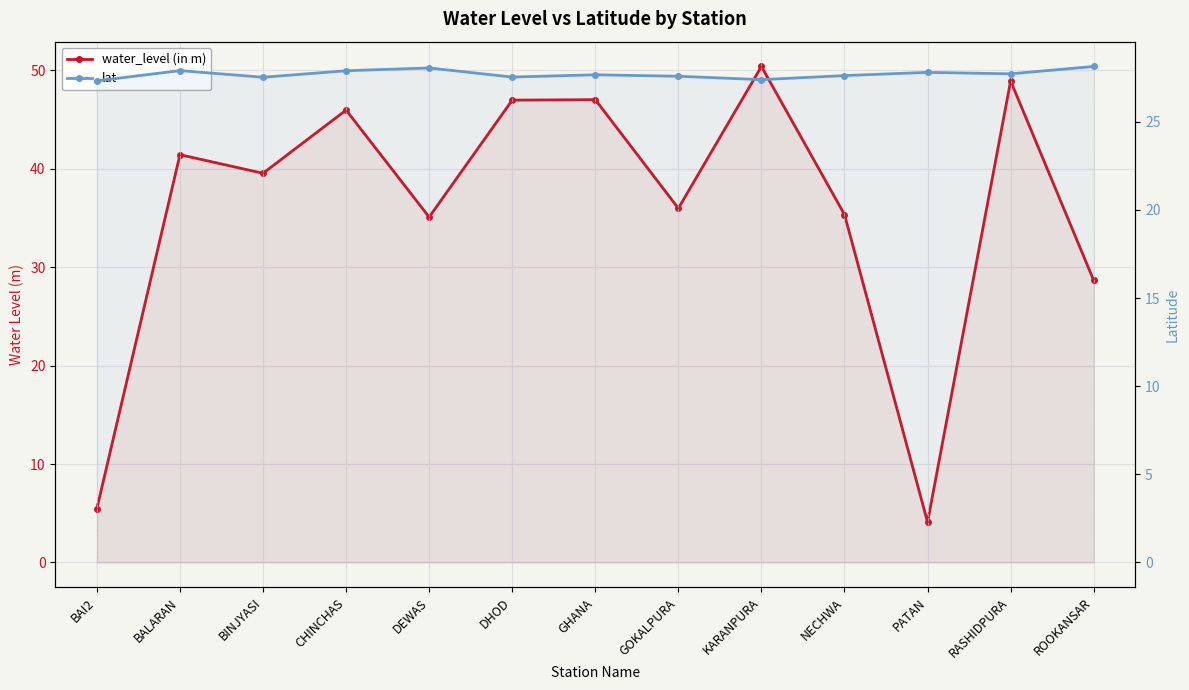

How many data points in water_level (in m) are less than 39?

6